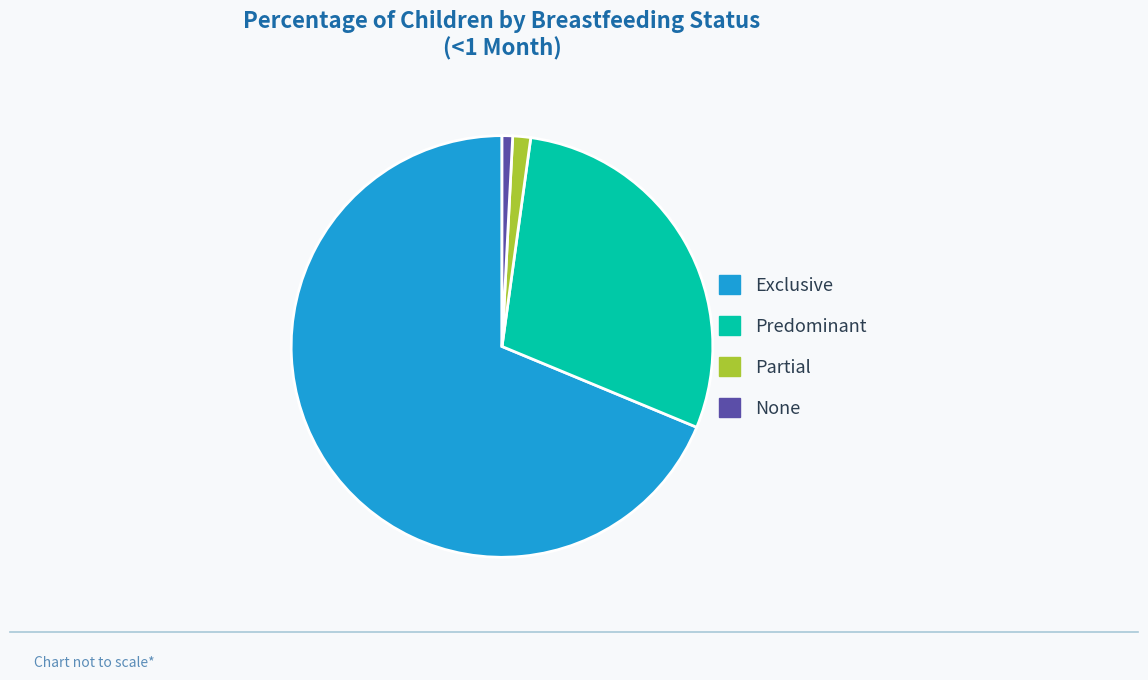

Count the number of slices in the pie.

4